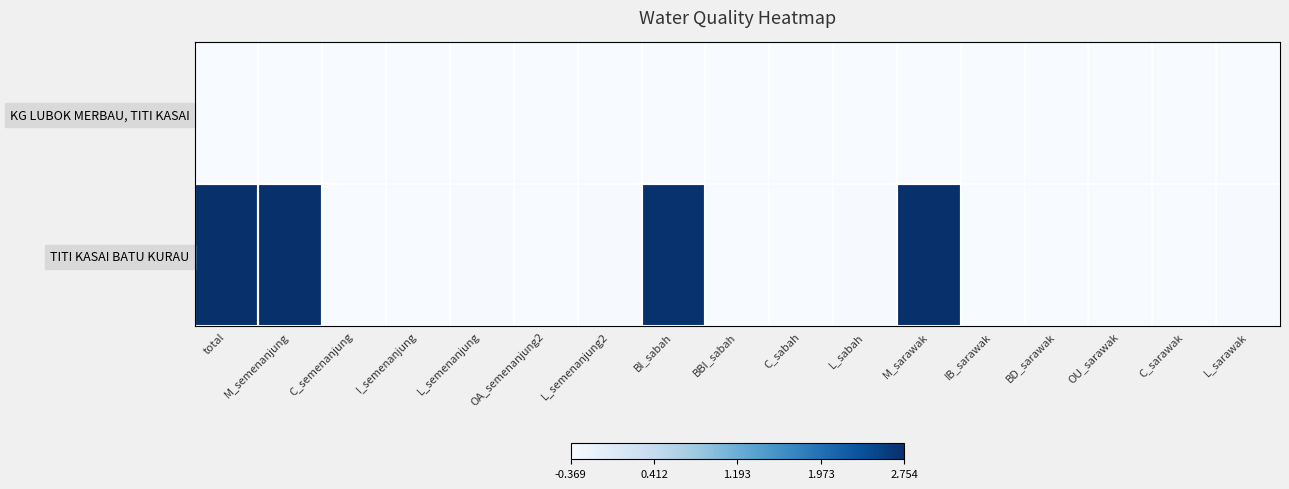

How many data points does each series have?

17